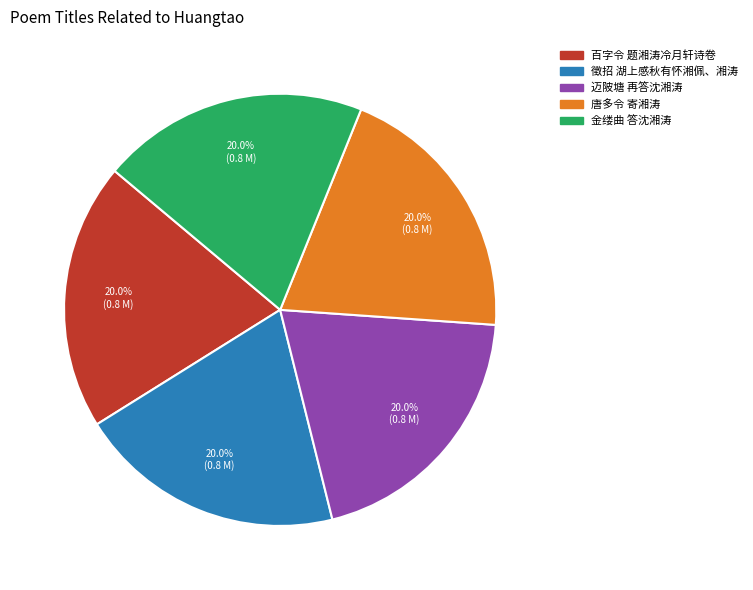

To the nearest percent, what percentage of the pie is 唐多令 寄湘涛?

20%